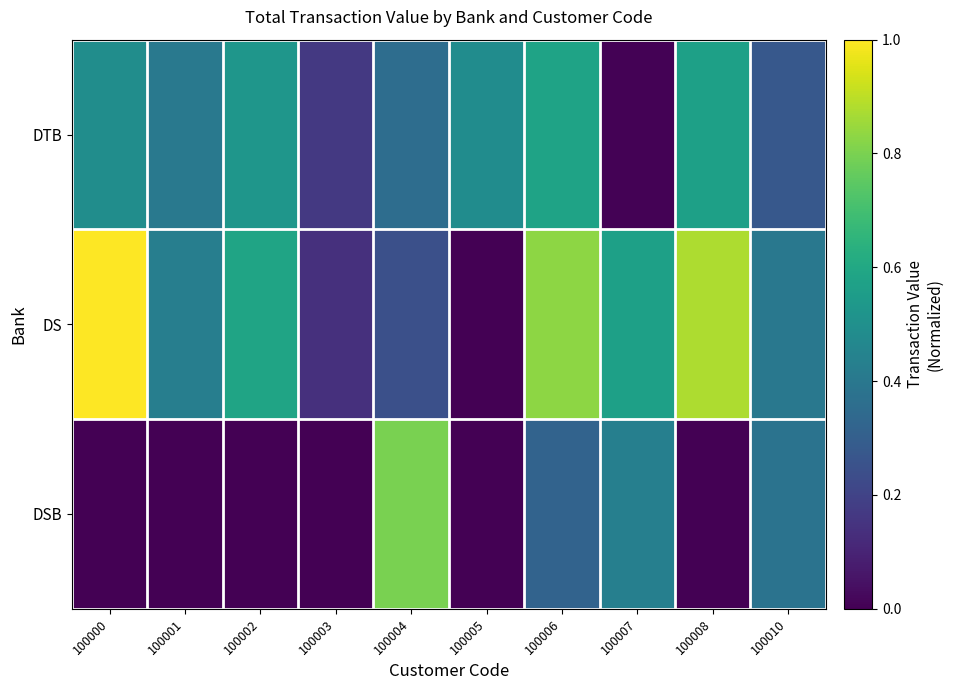

Between 100001 and 100010, which series saw the biggest shift?

DSB